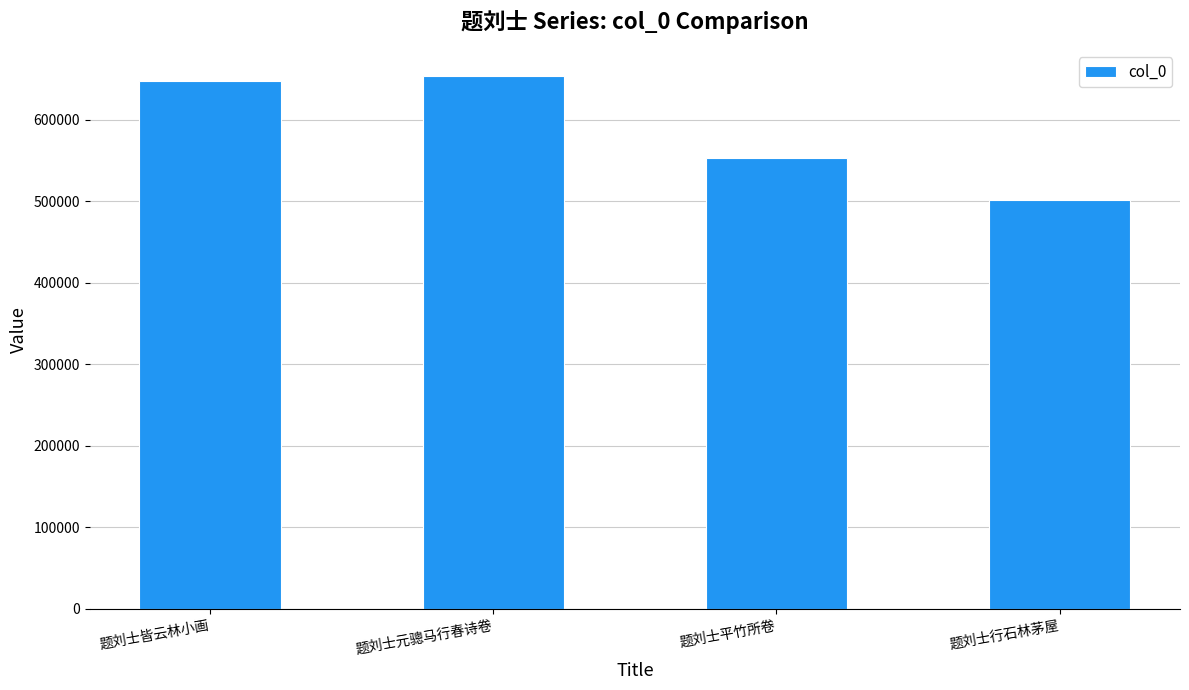

What position from the right is 题刘士元骢马行春诗卷?

3